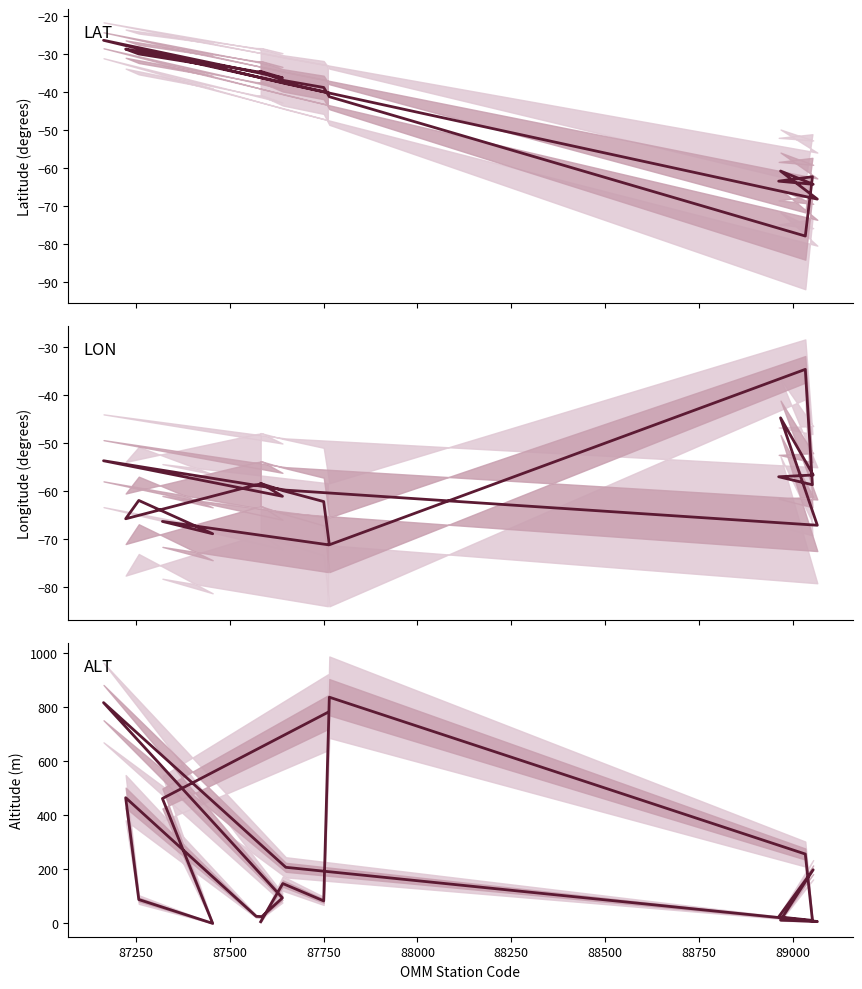

At which category does LON reach its first local valley?

87750